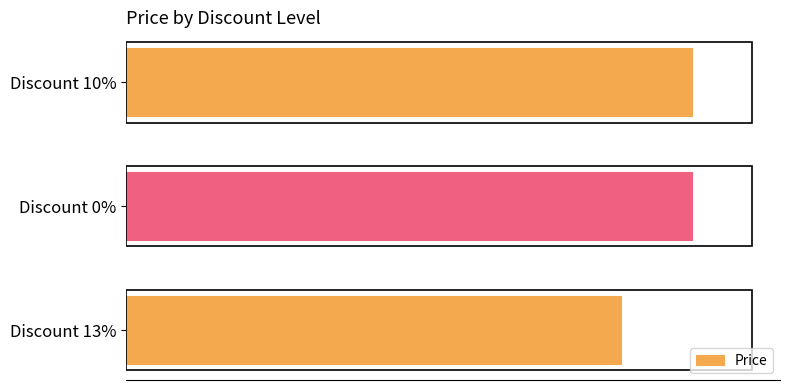

True or false: the data shows 99500 at Discount 0%.

True